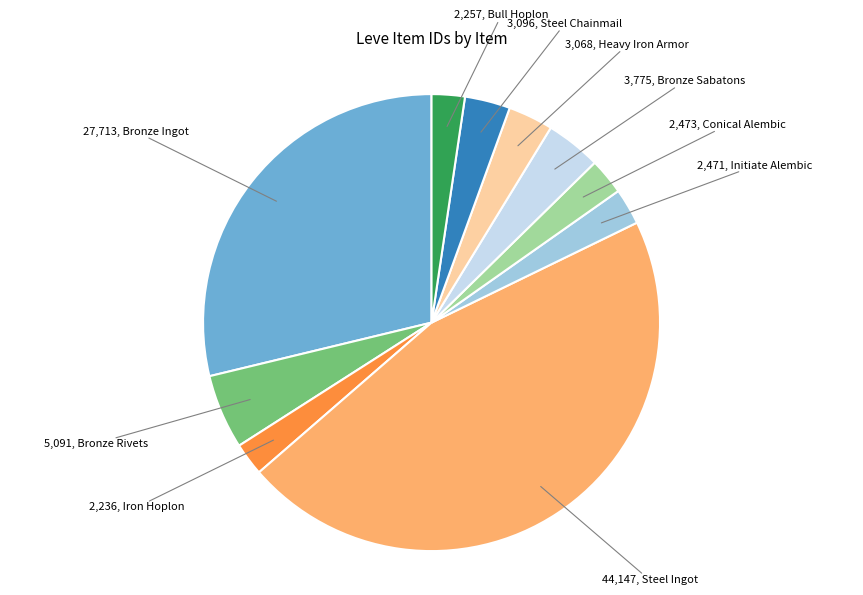

Is there any slice that represents more than half of the pie?

No